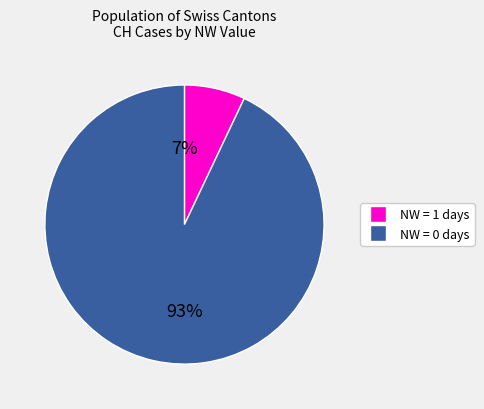

To the nearest percent, what is the difference between the largest and smallest slice percentages?

86%